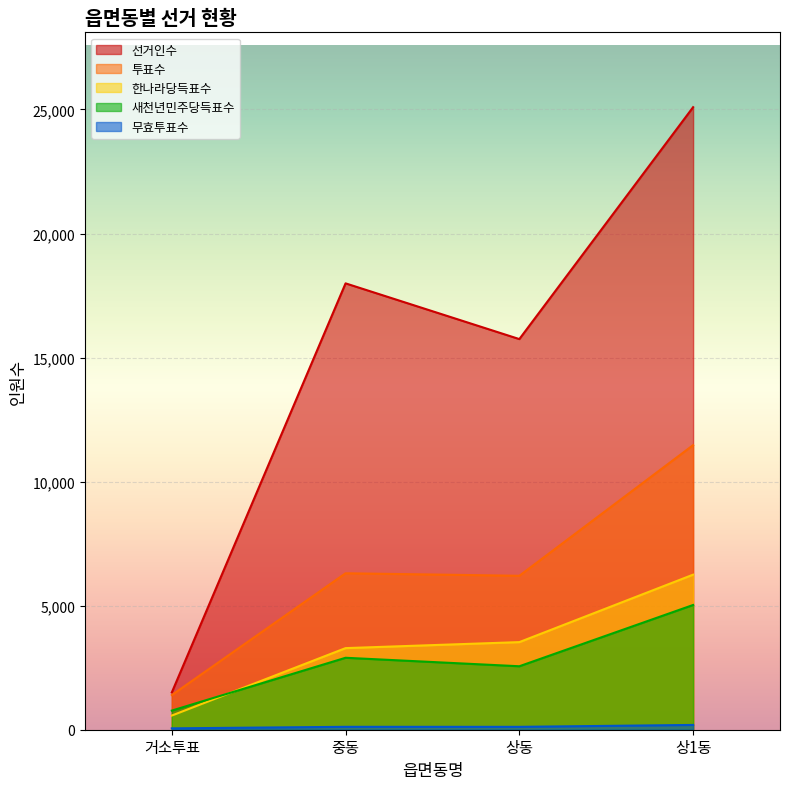

Does the chart display data point markers on the line(s)?

No